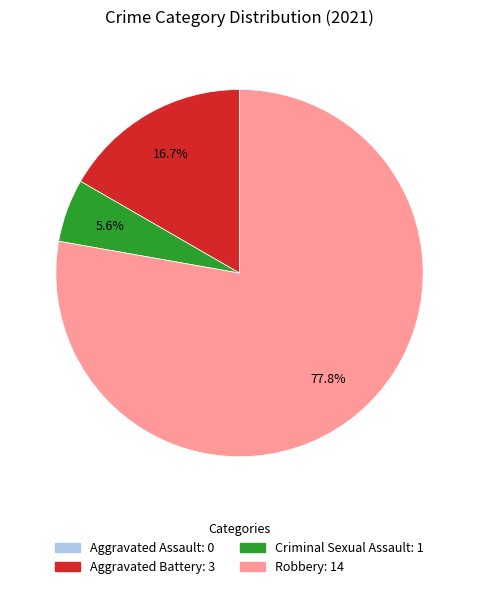

Combined, do Aggravated Battery and Robbery account for over 50%?

Yes